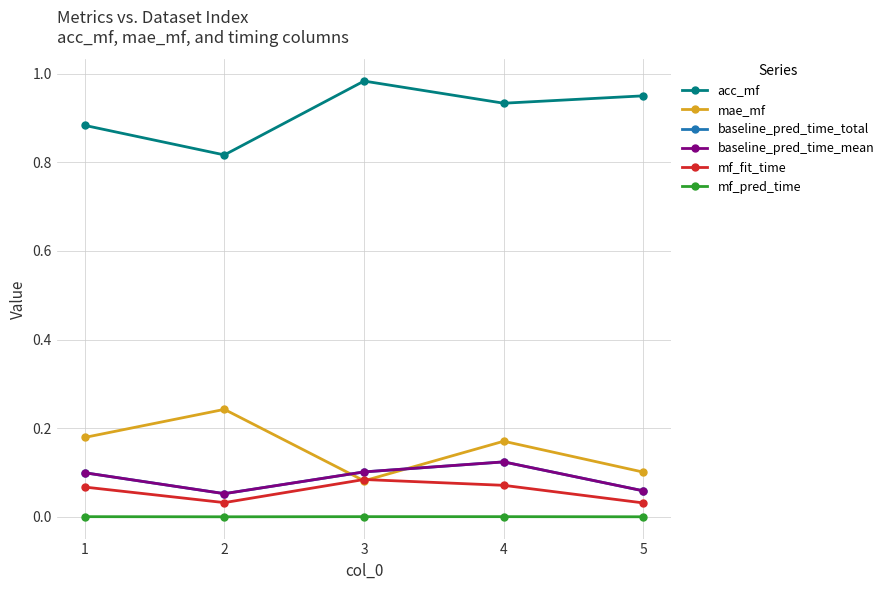

What is the average value of the mf_fit_time series?

0.1